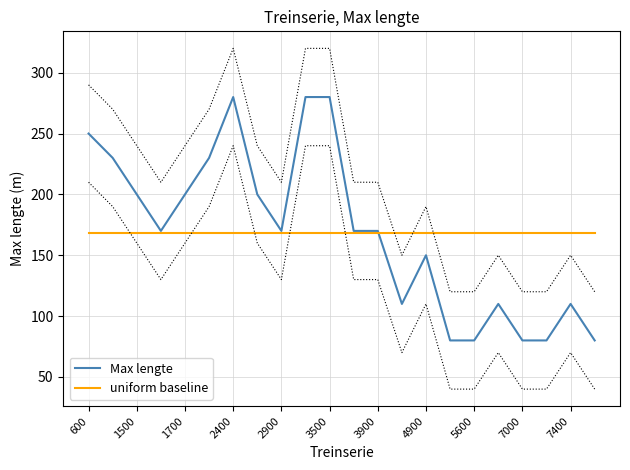

Reading left to right, extract all data points from this chart.

Max lengte: 250.0	230.0	200.0	170.0	200.0	230.0	280.0	200.0	170.0	280.0	280.0	170.0	170.0	110.0	150.0	80.0	80.0	110.0	80.0	80.0	110.0	80.0
uniform baseline: 168.6	168.6	168.6	168.6	168.6	168.6	168.6	168.6	168.6	168.6	168.6	168.6	168.6	168.6	168.6	168.6	168.6	168.6	168.6	168.6	168.6	168.6